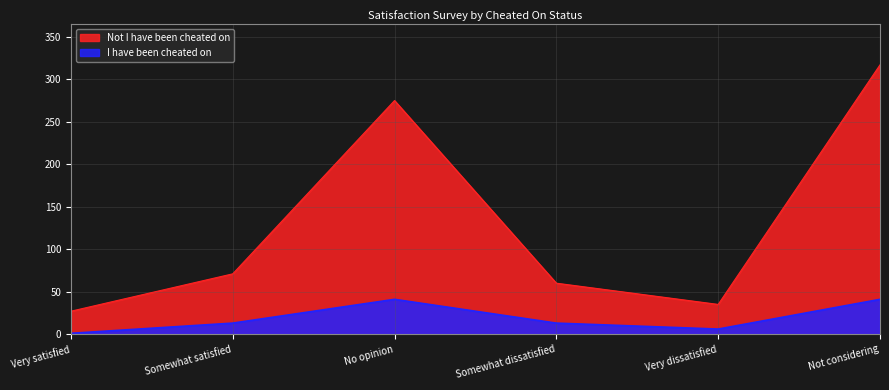

What are all the series names shown in the legend?

Not I have been cheated on, I have been cheated on